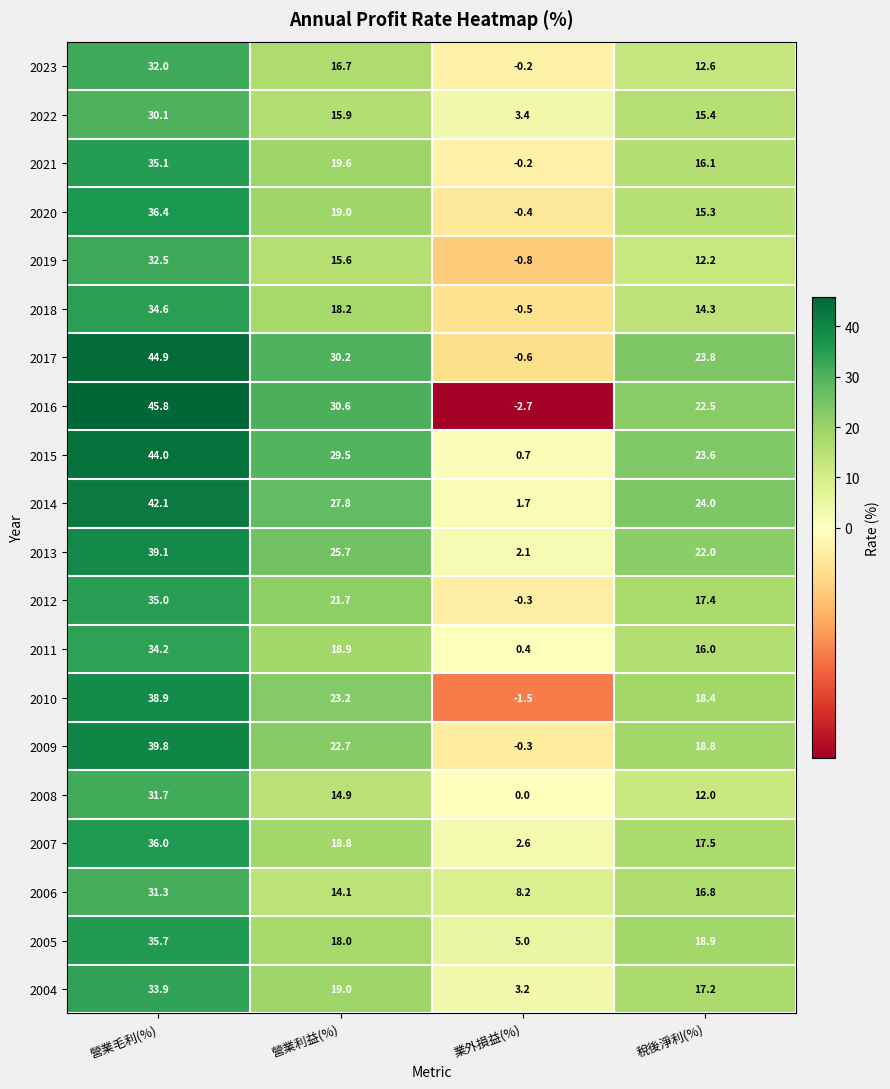

What is the difference between the maximum and minimum values in the 2004 series?

30.7